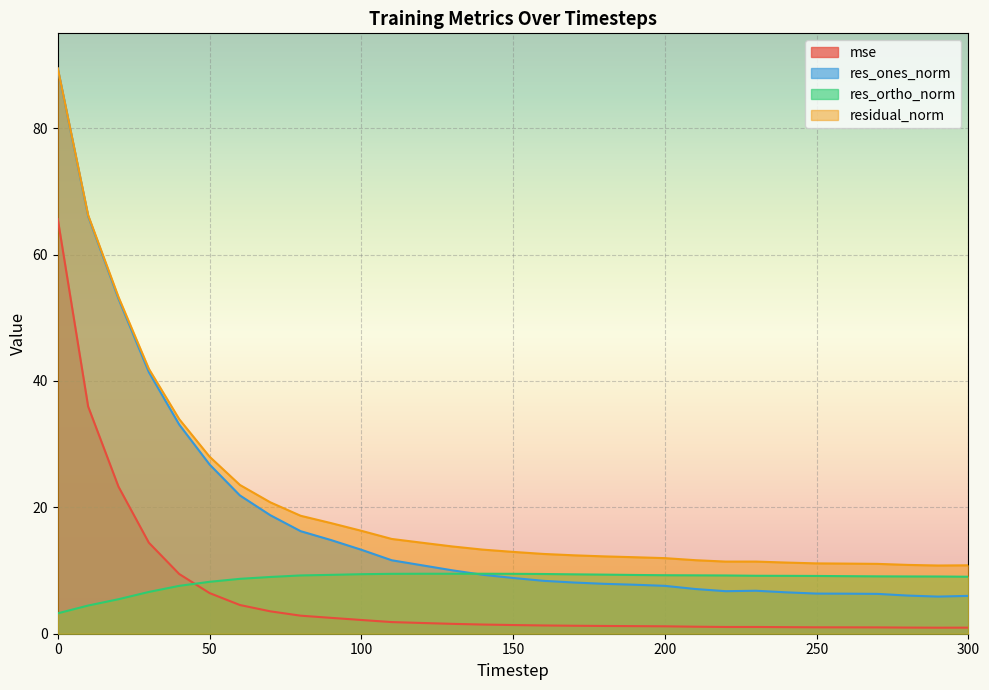

True or false: res_ortho_norm has more than 2 points higher than both neighbors.

False